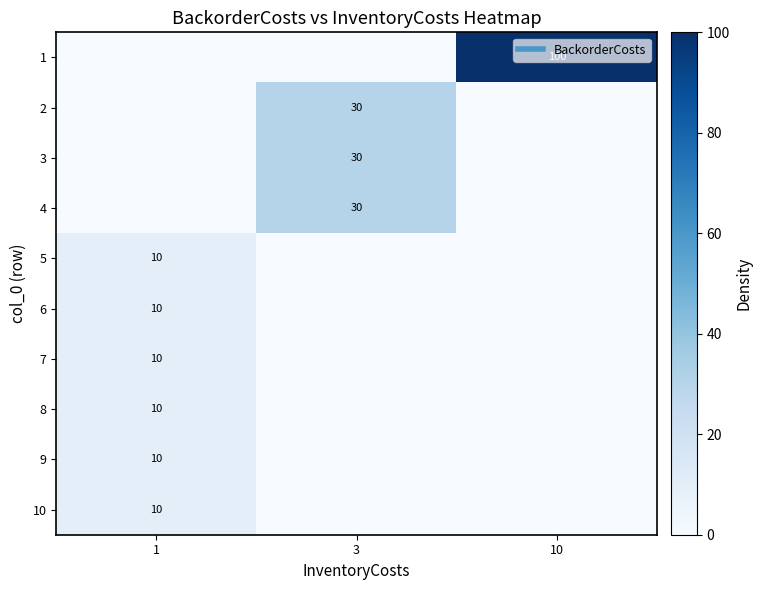

True or false: row_4 has a value of 0 at 10.

True